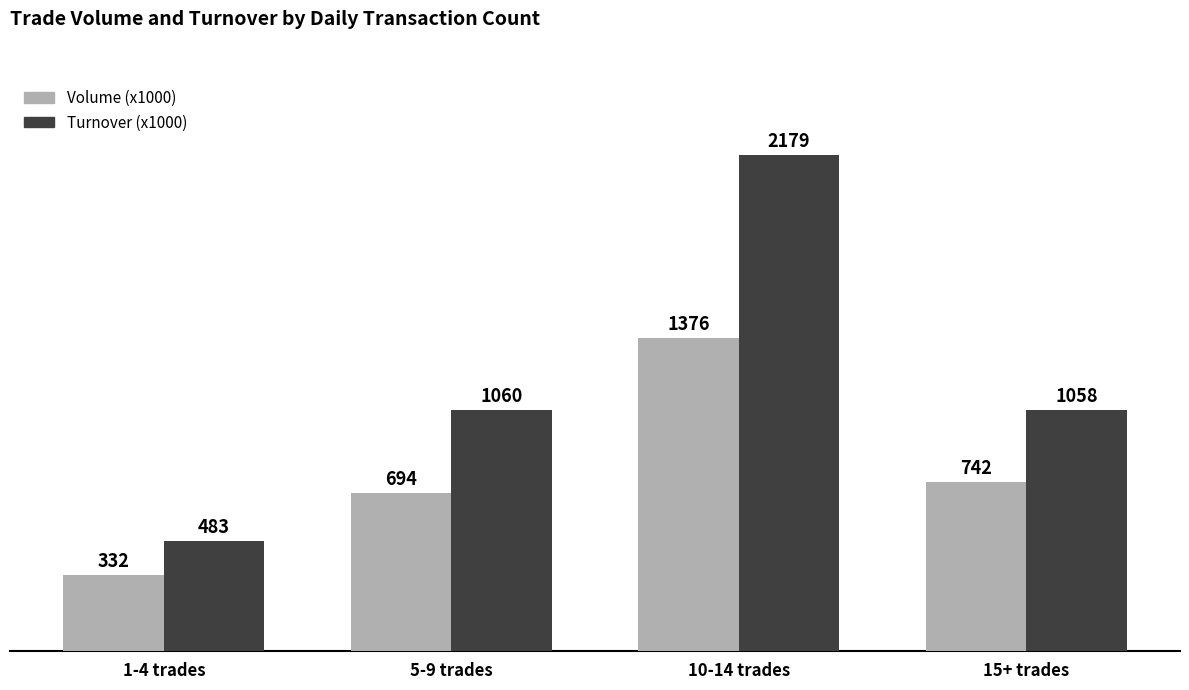

Which label corresponds to the smallest value in the chart?

1-4 trades